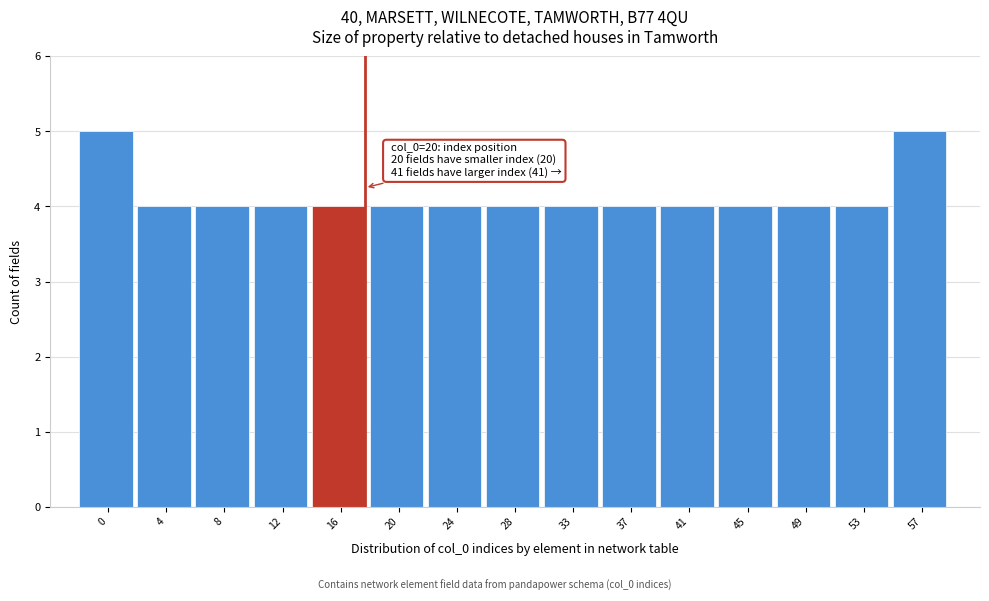

Reading left to right, extract all data points from this chart.

0=5	4=4	8=4	12=4	16=4	20=4	24=4	28=4	33=4	37=4	41=4	45=4	49=4	53=4	57=5